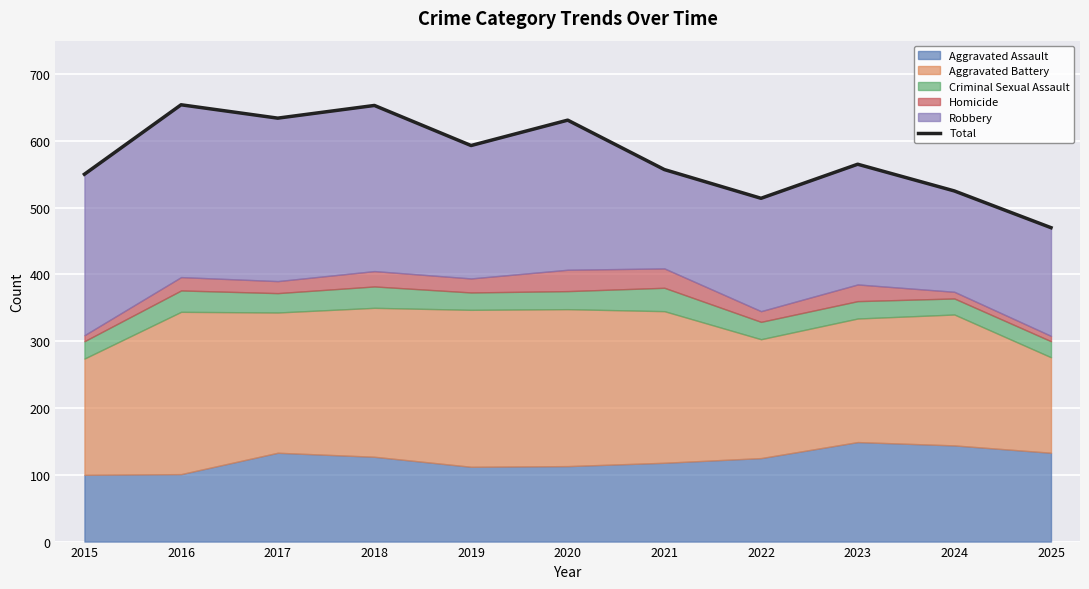

List the labels in order of value, largest first.

2016, 2018, 2017, 2020, 2019, 2023, 2021, 2015, 2024, 2022, 2025